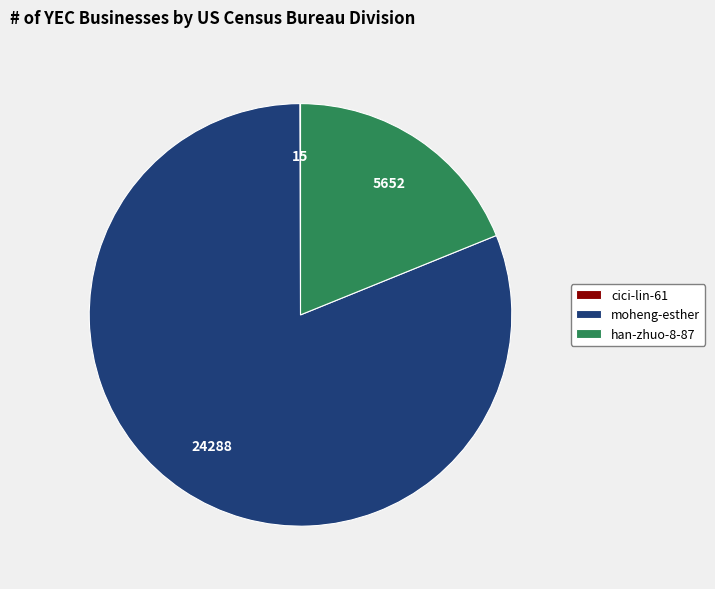

The han-zhuo-8-87 slice represents 26% of the pie. True or false?

False